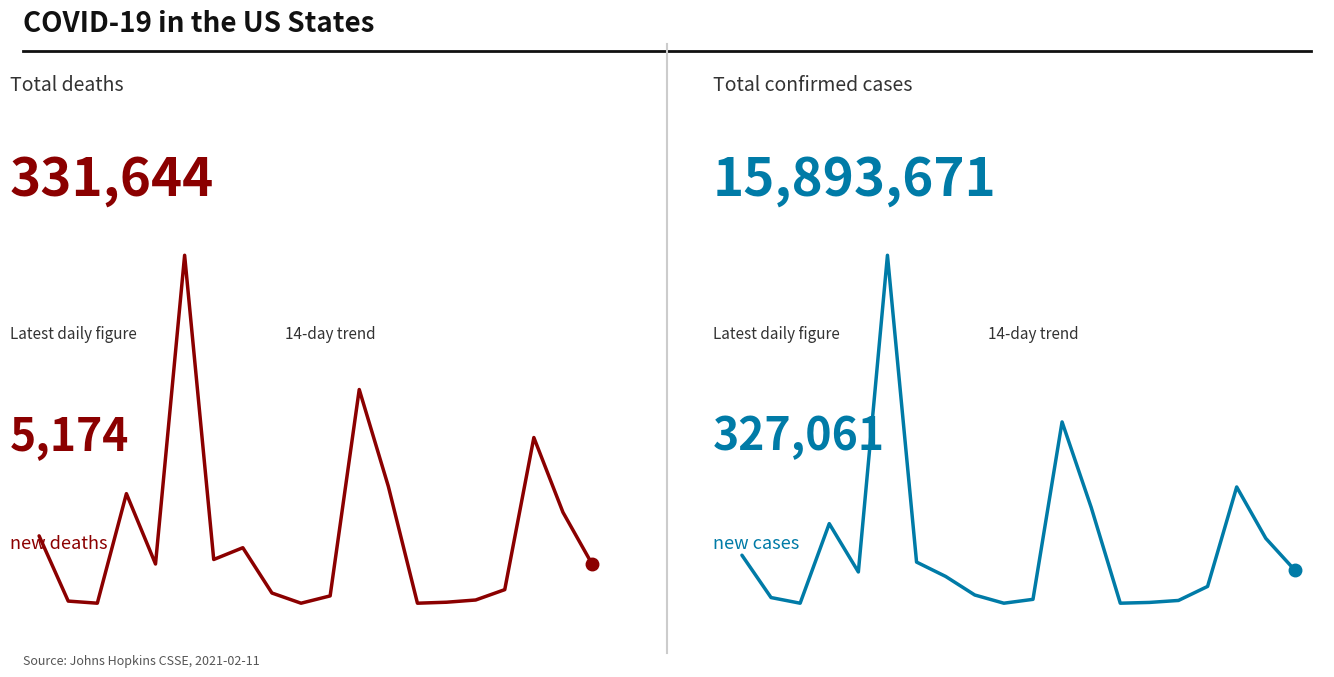

What is the difference between the Deaths values at 17 and 7?

14543